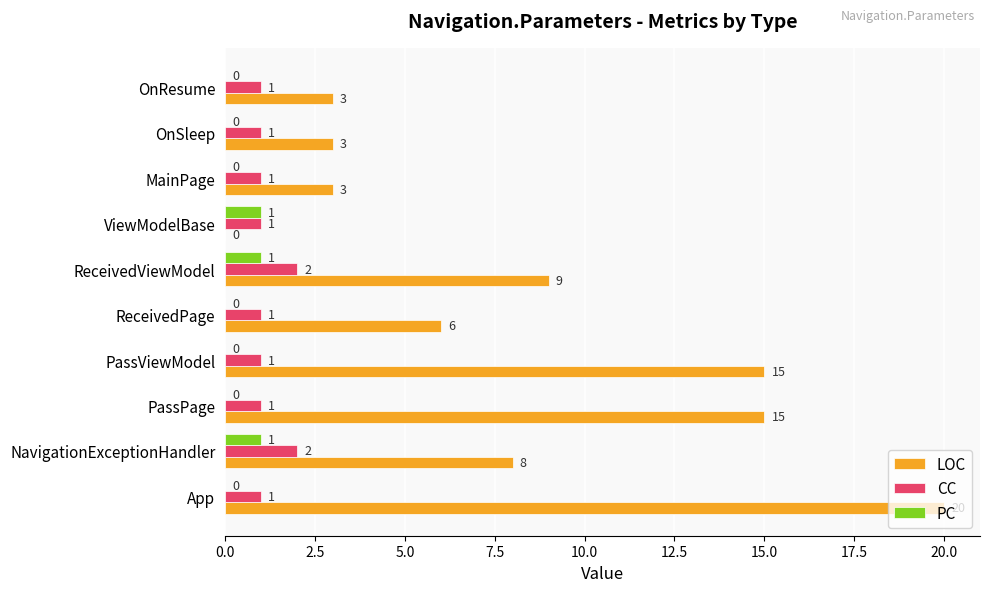

How many positive values does the LOC series have?

9